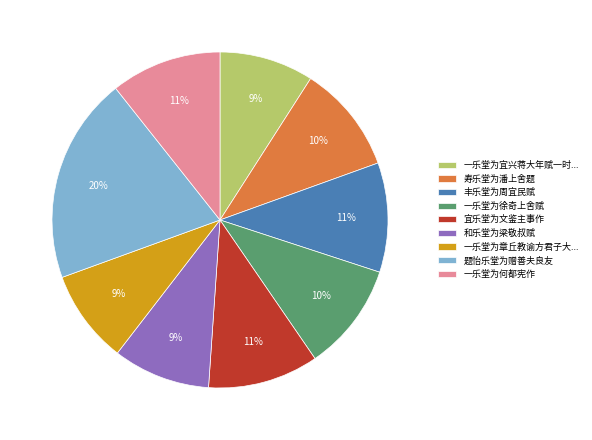

To the nearest percent, what percentage of the pie is 一乐堂为章丘教谕方君子大...?

9%